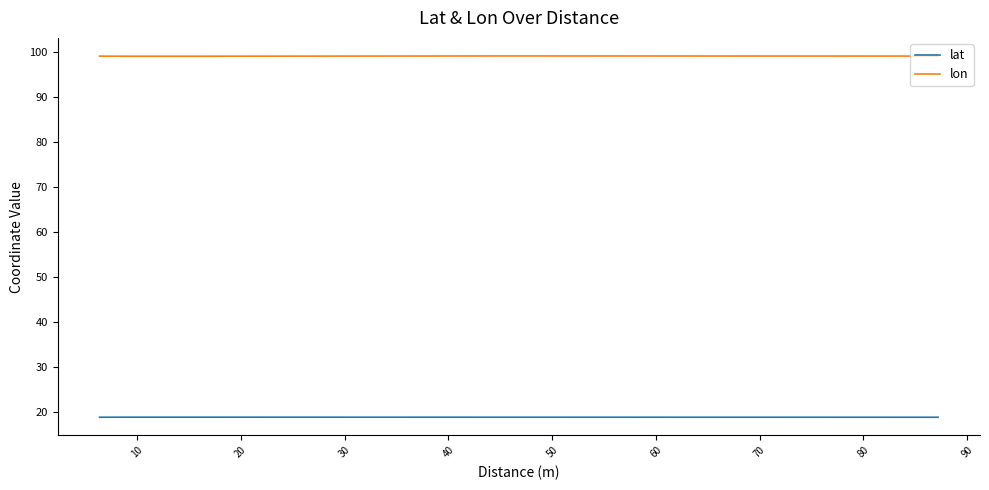

What is the minimum value shown in the chart?

18.8